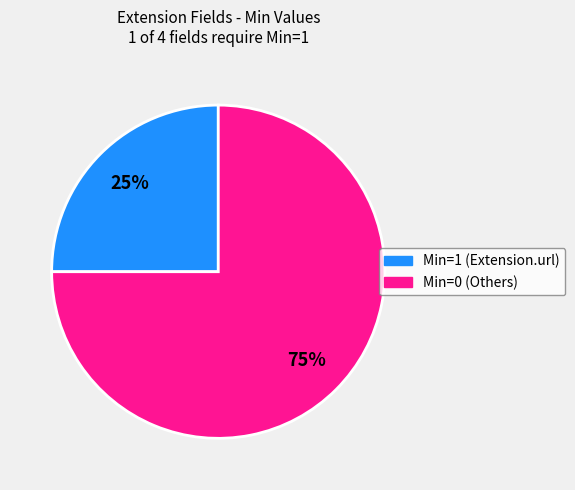

To the nearest percent, what is the average slice percentage?

50%